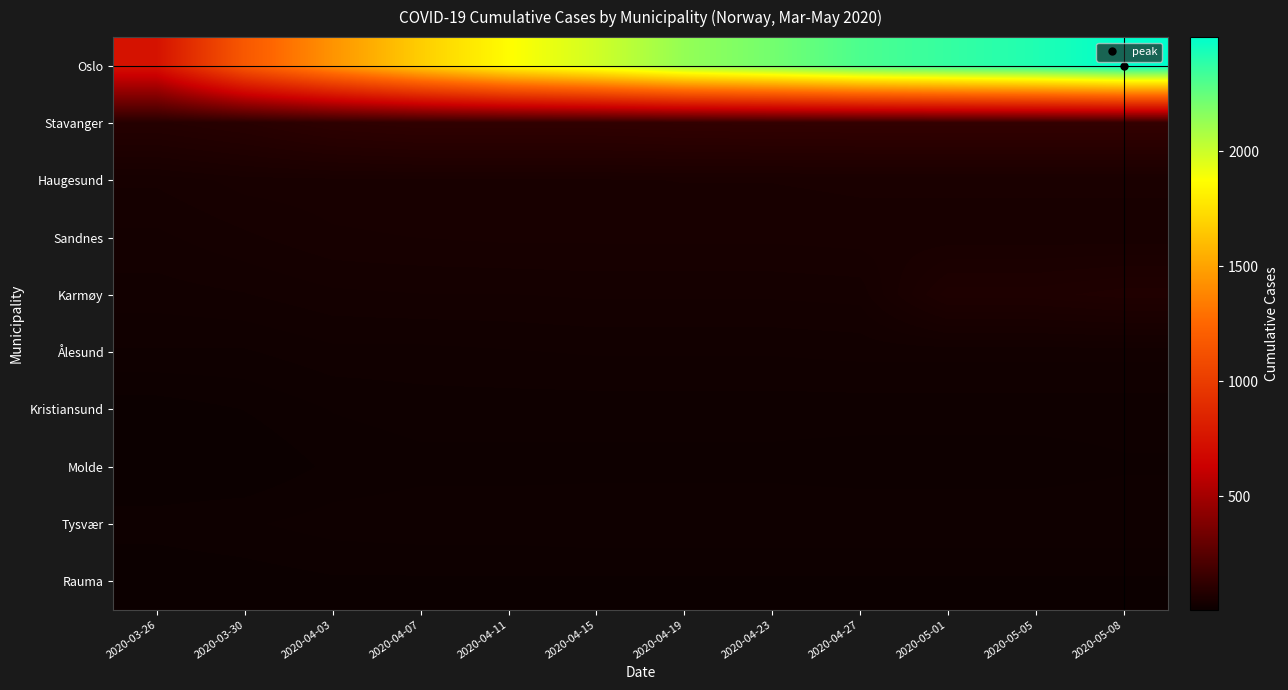

Which has a higher value, 2020-04-23 or 2020-05-01?

2020-05-01